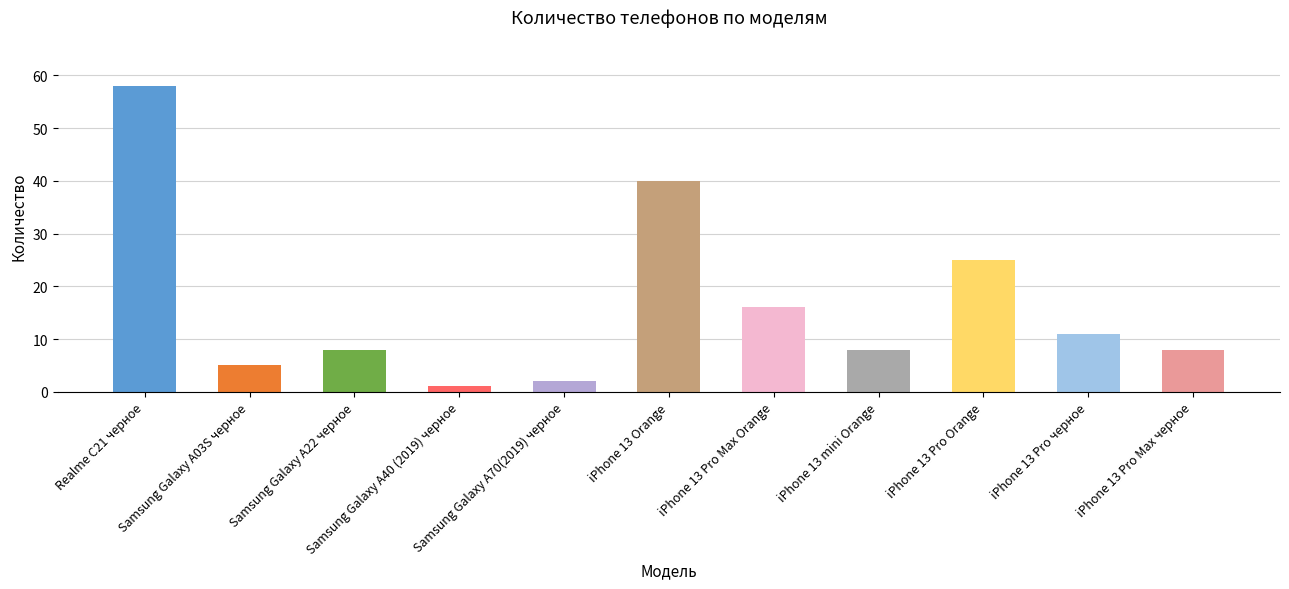

Reading right to left, what are all the values shown in this chart?

iPhone 13 Pro Max черное=8	iPhone 13 Pro черное=11	iPhone 13 Pro Orange=25	iPhone 13 mini Orange=8	iPhone 13 Pro Max Orange=16	iPhone 13 Orange=40	Samsung Galaxy A70(2019) черное=2	Samsung Galaxy A40 (2019) черное=1	Samsung Galaxy A22 черное=8	Samsung Galaxy A03S черное=5	Realme C21 черное=58